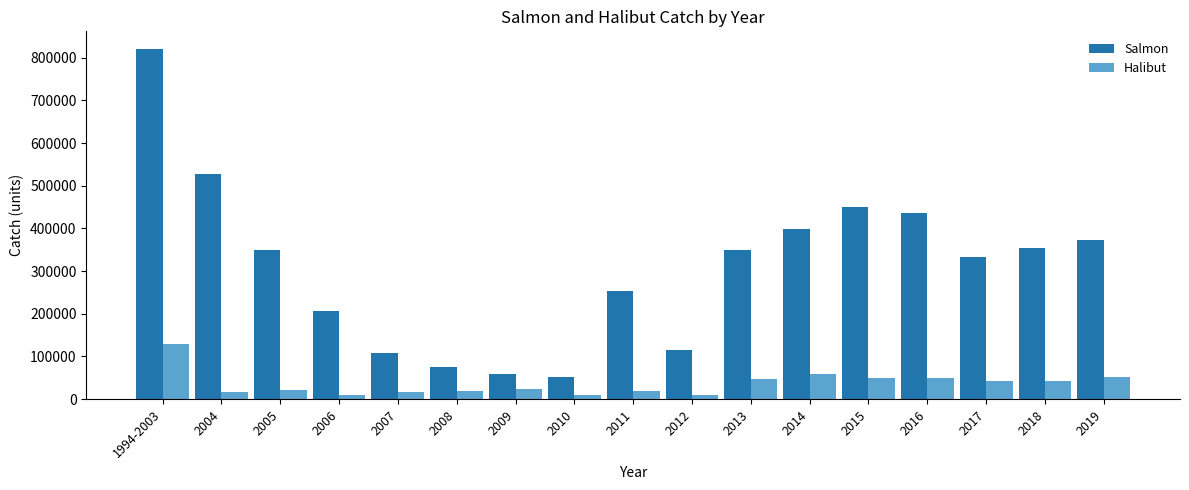

What is the average value of the Salmon series?

309450